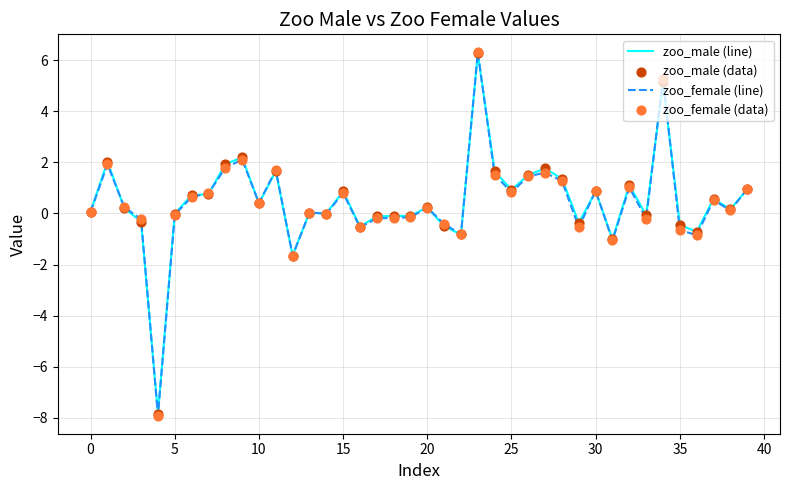

Which series has the largest range (max minus min)?

zoo_female (line)